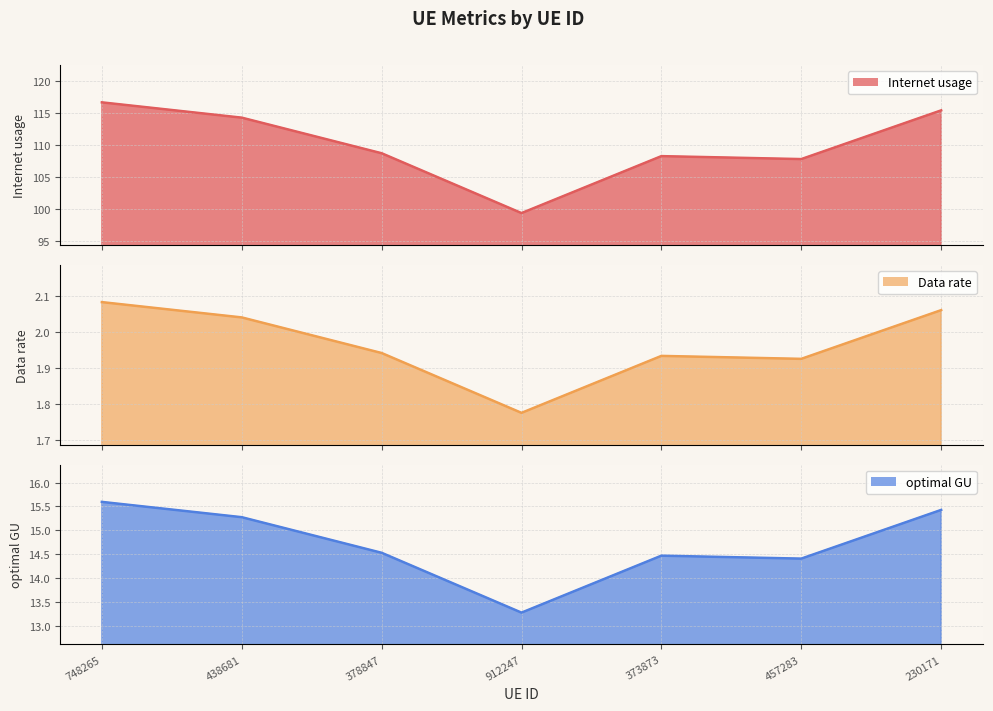

Which has a higher value, 457283 or 438681?

438681